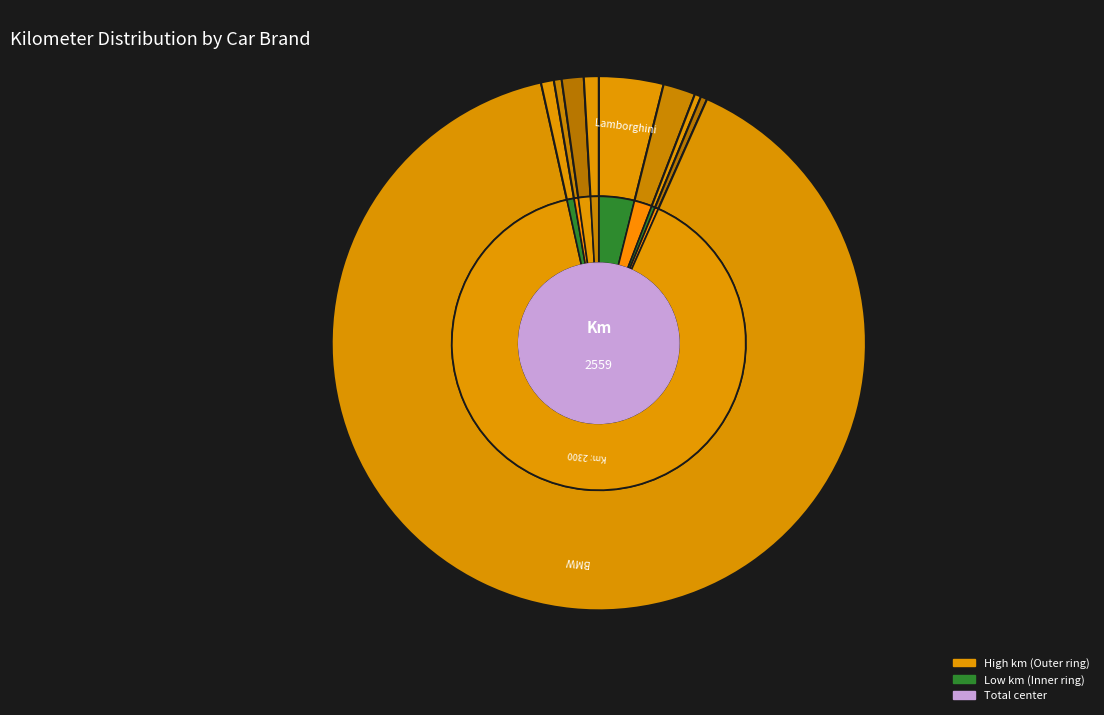

To the nearest percent, what is the combined percentage of Audi RS6 and Ferrari 488 GTB?

3%